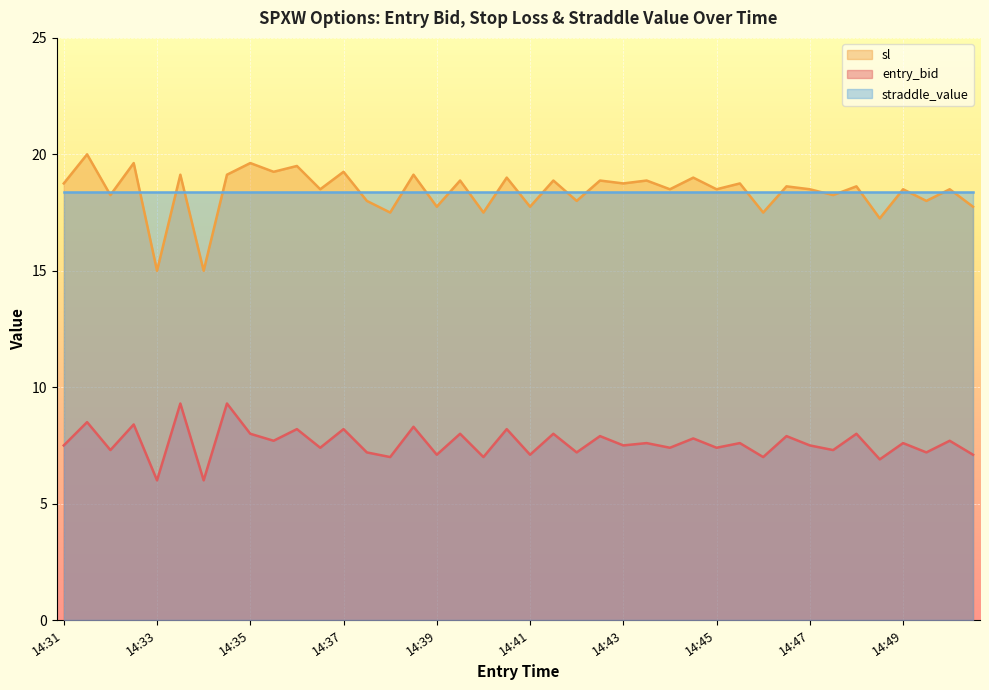

What is the value of the sl point at the 21st from the left?

17.8